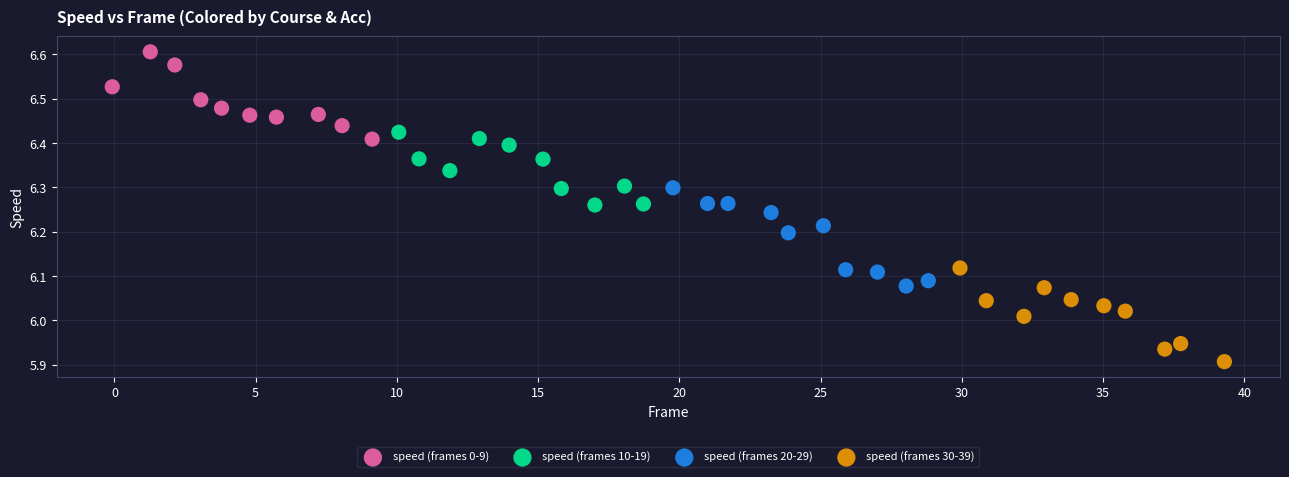

Which series contains the highest Y value?

speed (frames 0-9)